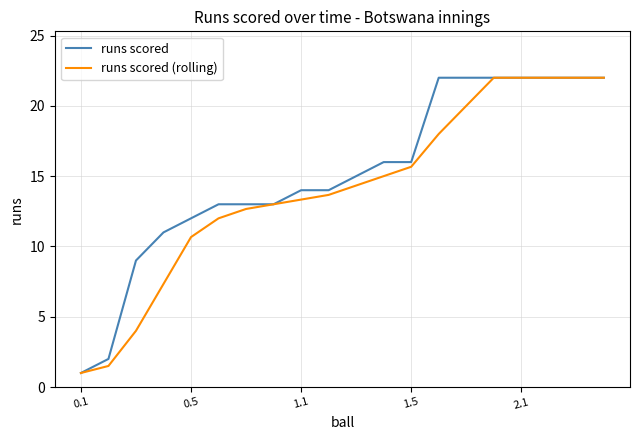

Is this an area chart (filled region under the line)?

No